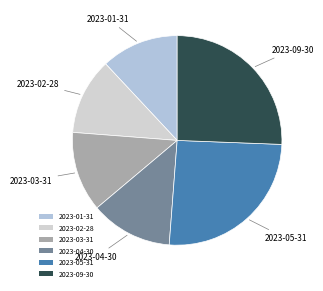

Is there any slice that represents more than half of the pie?

No